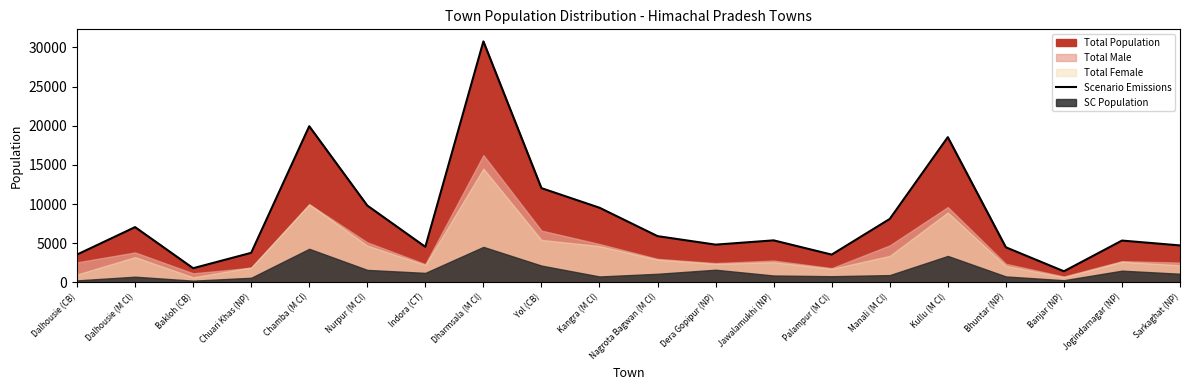

At which category does the data reach its first local peak?

Dalhousie (M Cl)